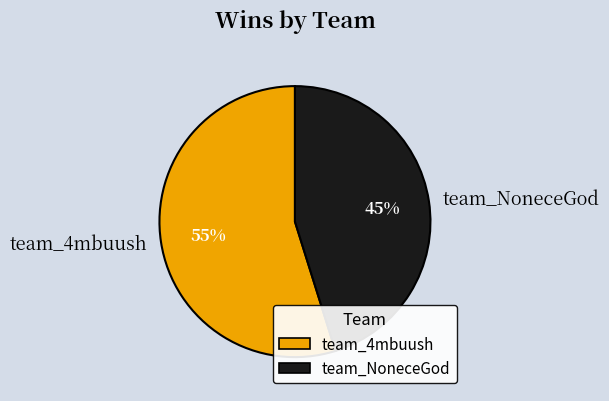

Is the sum of team_NoneceGod and team_4mbuush greater than half?

Yes